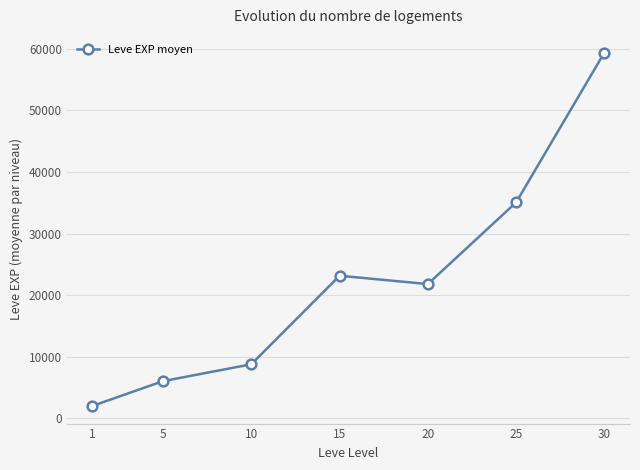

At which label does the data first exceed 21798?

15